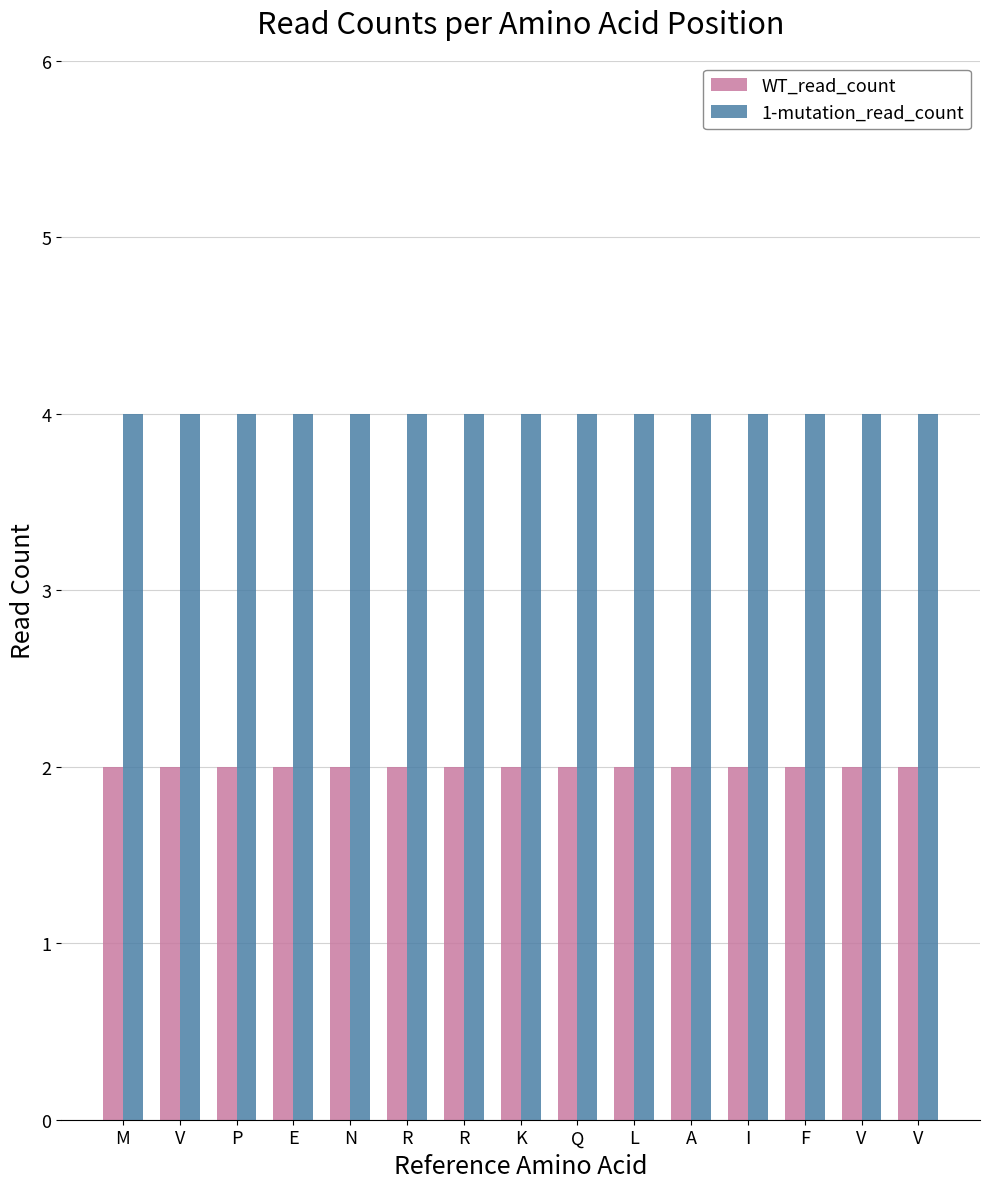

How many data points does each series have?

15